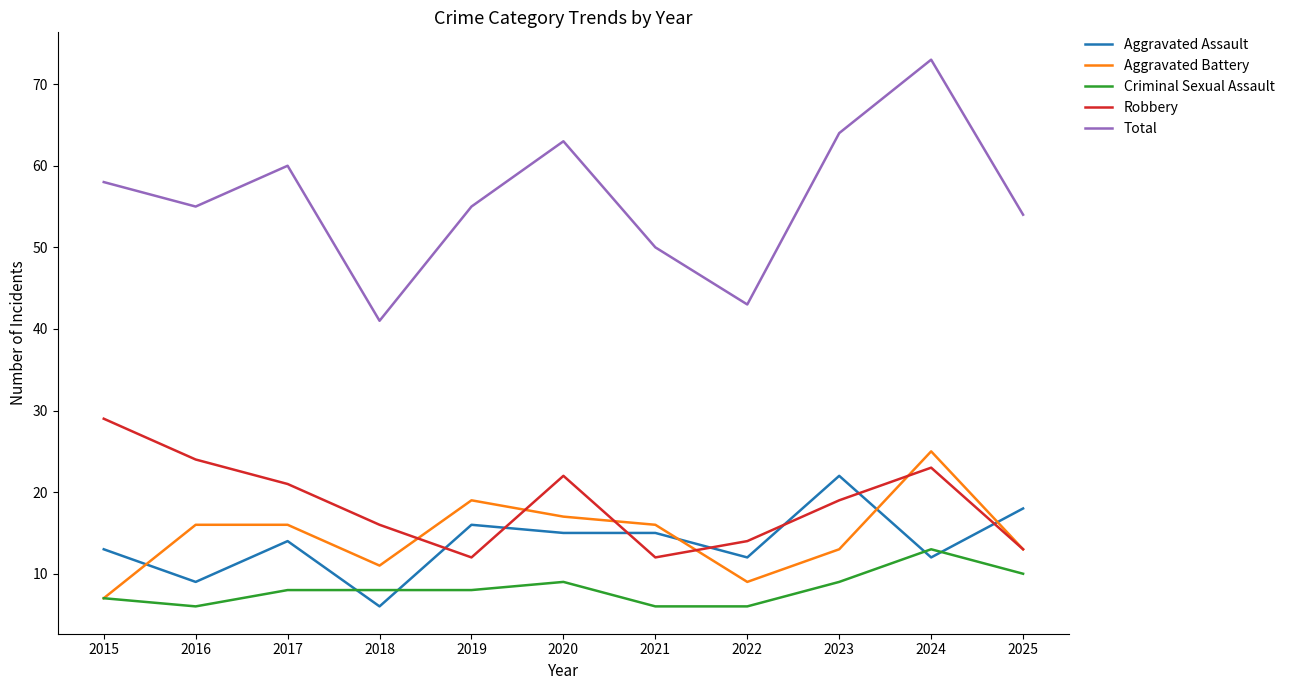

List the series in order of their peak value, lowest first.

Criminal Sexual Assault, Aggravated Assault, Aggravated Battery, Robbery, Total